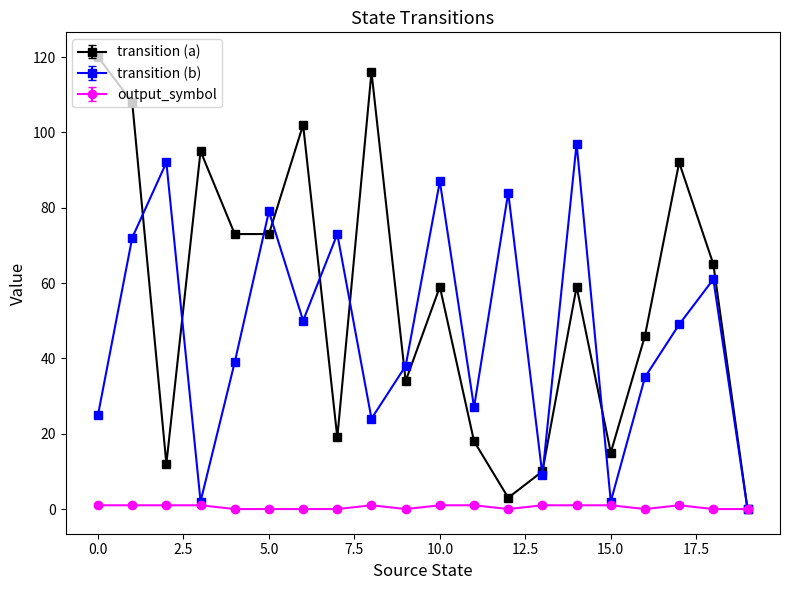

Which series has the widest spread of values?

transition (a)